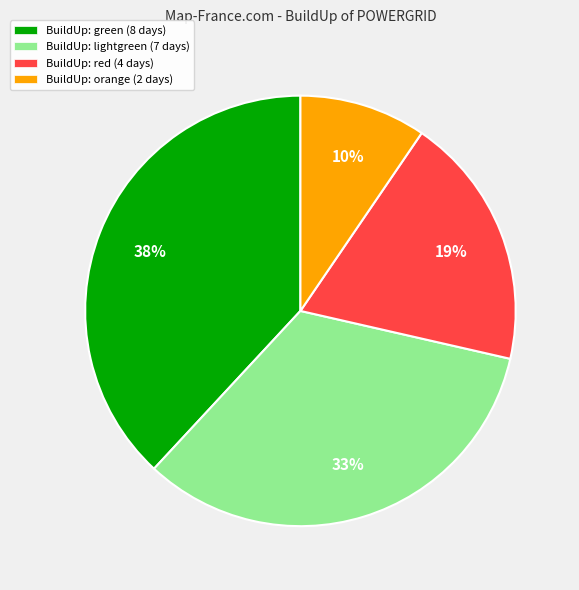

Is there a majority slice in this chart?

No